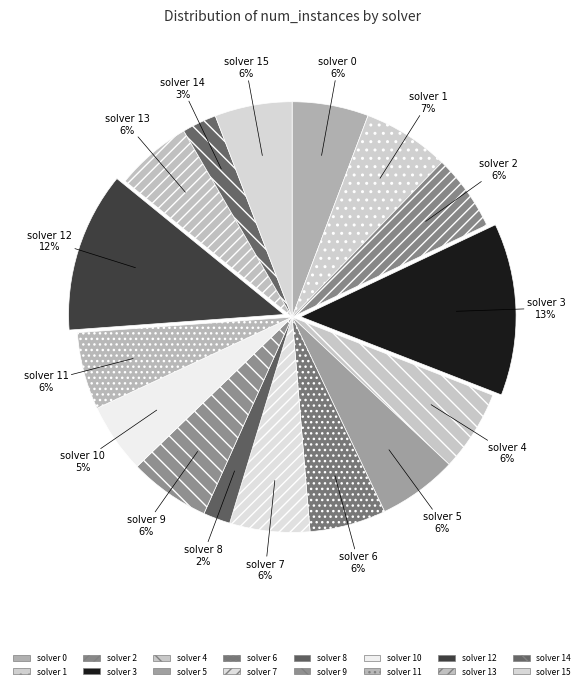

Approximately how many times larger is the value at solver 11 compared to solver 2?

1.0